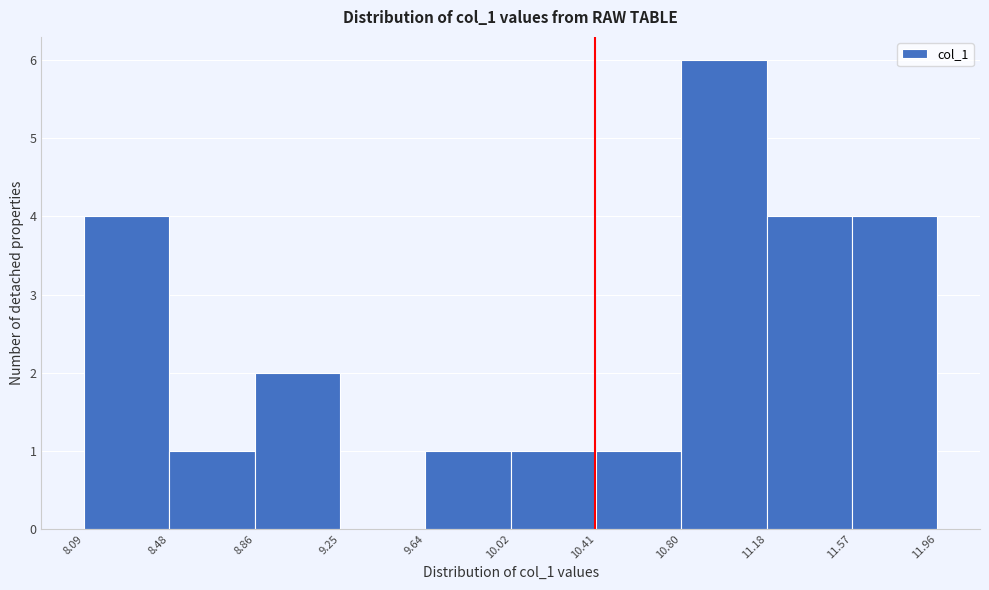

Which range on the x-axis has the tallest bar?

10.80 to 11.18